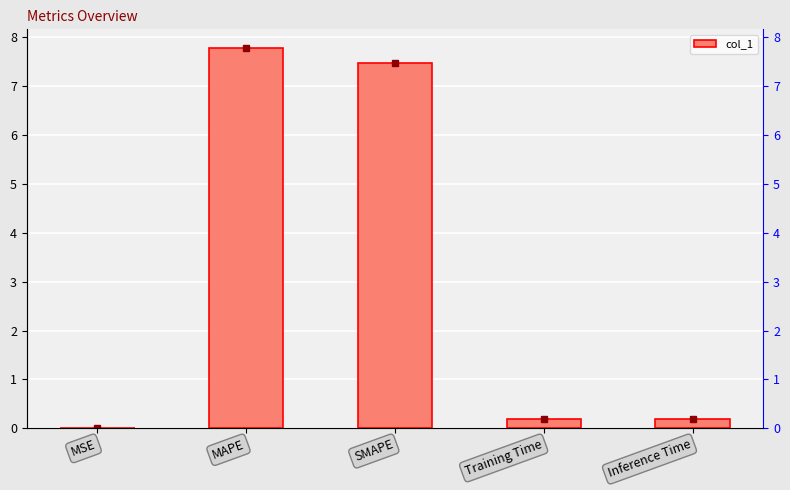

How many categories are shown in the chart?

5